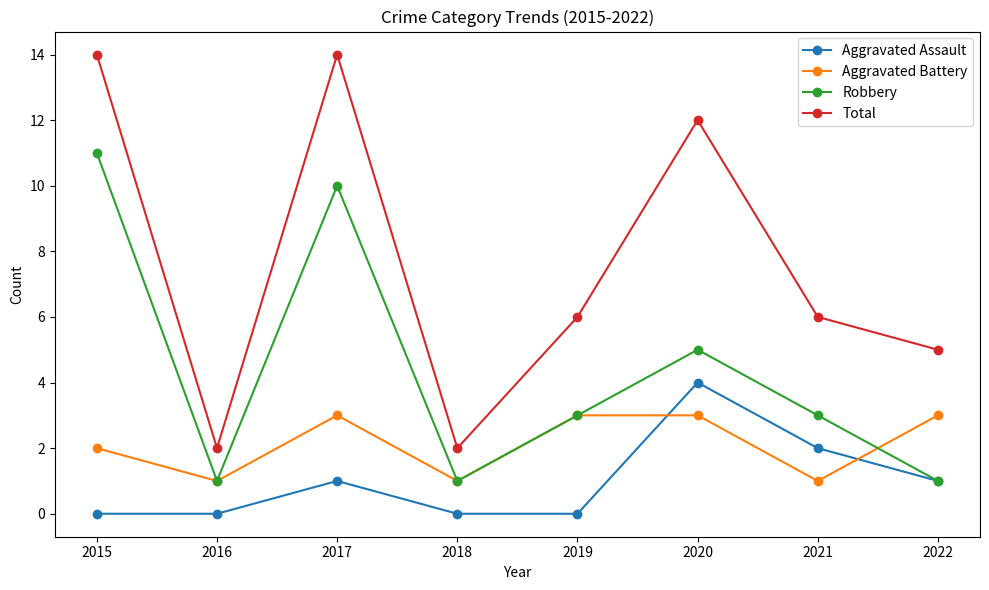

What is the sum of the Aggravated Battery values at 2019 and 2015?

5